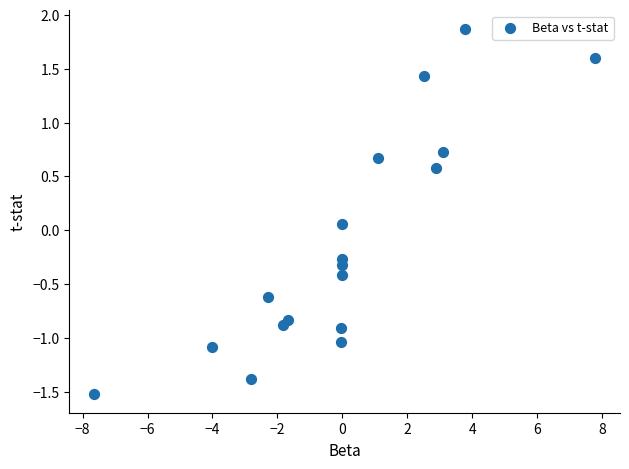

What is the range of Y values (max minus min)?

3.4